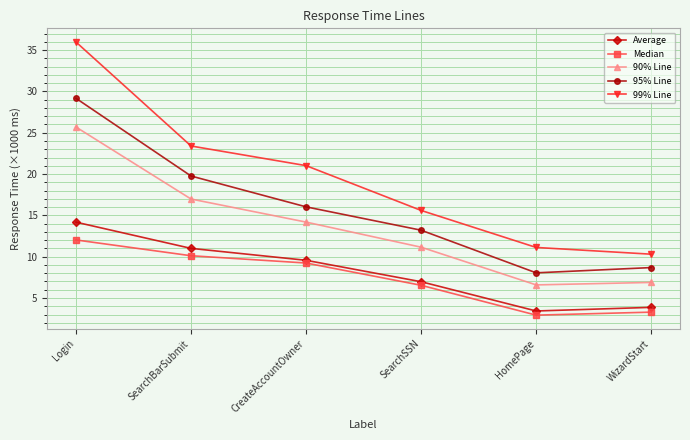

True or false: Median has more than 0 interior local peaks.

False